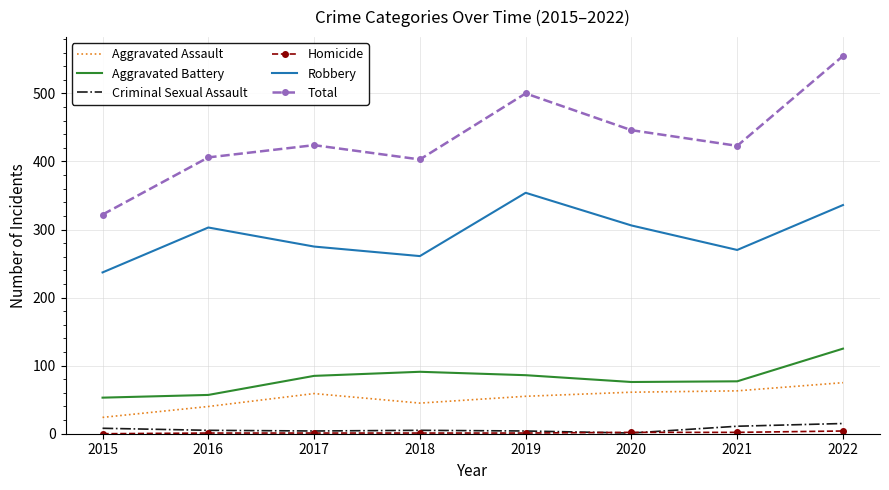

What is the maximum value shown in the chart?

555